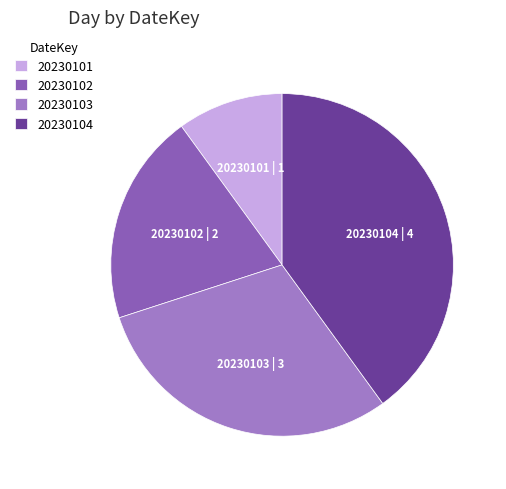

Is there any slice that represents more than half of the pie?

No